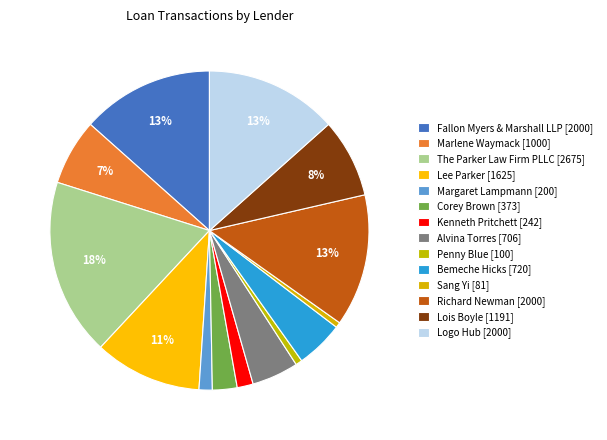

How much of the chart is everything except Bemeche Hicks?

95.2%